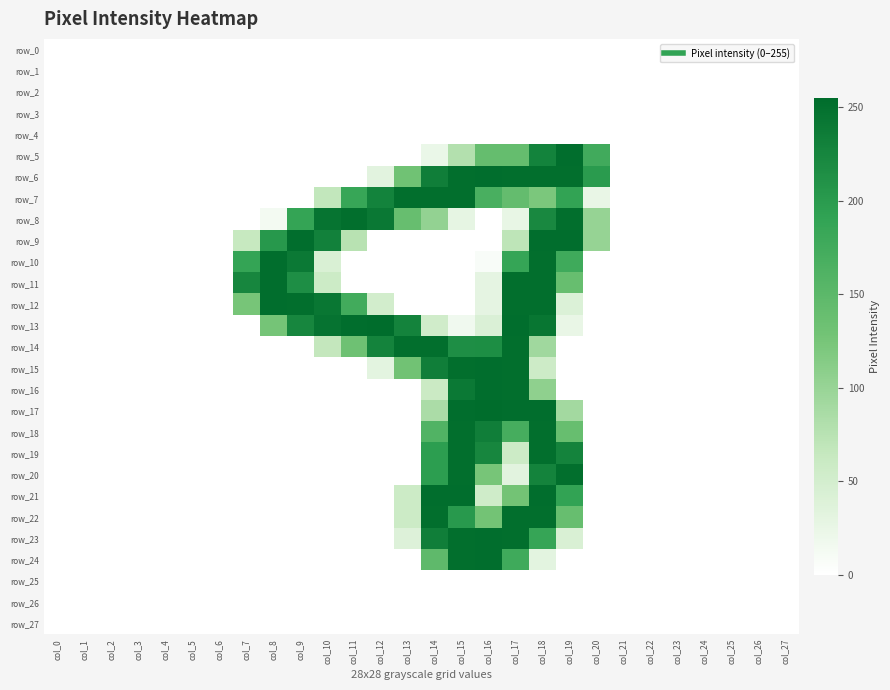

List the labels in order of row_26 value, largest first.

col_0, col_1, col_2, col_3, col_4, col_5, col_6, col_7, col_8, col_9, col_10, col_11, col_12, col_13, col_14, col_15, col_16, col_17, col_18, col_19, col_20, col_21, col_22, col_23, col_24, col_25, col_26, col_27